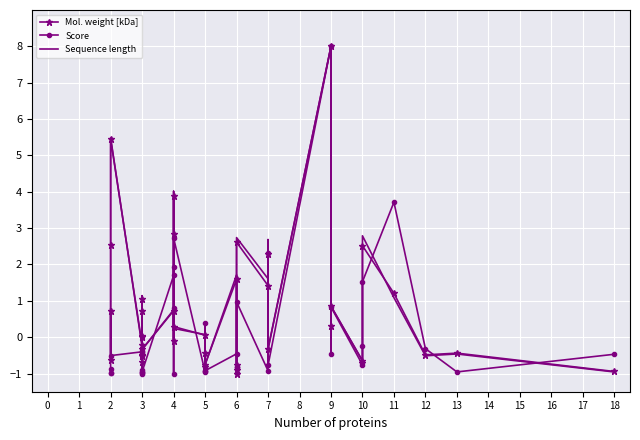

True or false: Sequence length has a value of 1.2 at 6.

False